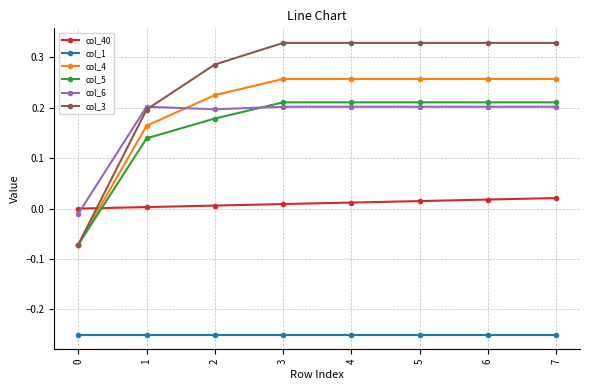

What is the total value across all series at 5?

0.8